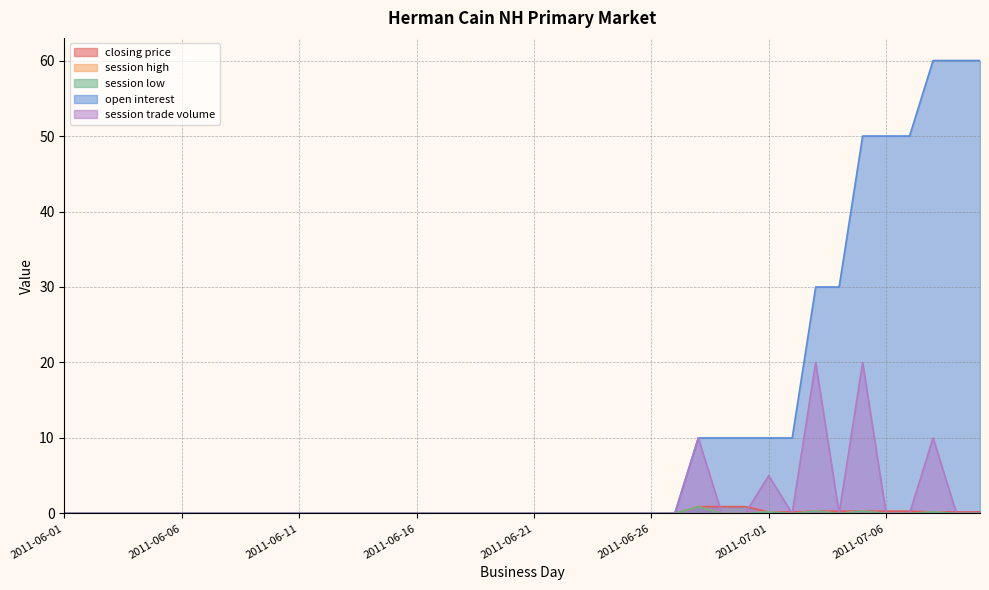

Reading left to right, transcribe all the data shown in this chart.

closing price: 0.0	0.0	0.0	0.0	0.0	0.0	0.0	0.0	0.0	0.0	0.0	0.0	0.0	0.0	0.0	0.0	0.0	0.0	0.0	0.0	0.0	0.0	0.0	0.0	0.0	0.0	0.0	0.9	0.9	0.9	0.2	0.2	0.3	0.3	0.3	0.3	0.3	0.2	0.2	0.2
session high: 0.0	0.0	0.0	0.0	0.0	0.0	0.0	0.0	0.0	0.0	0.0	0.0	0.0	0.0	0.0	0.0	0.0	0.0	0.0	0.0	0.0	0.0	0.0	0.0	0.0	0.0	0.0	0.9	0.0	0.0	0.2	0.0	0.3	0.0	0.3	0.0	0.0	0.2	0.0	0.0
session low: 0.0	0.0	0.0	0.0	0.0	0.0	0.0	0.0	0.0	0.0	0.0	0.0	0.0	0.0	0.0	0.0	0.0	0.0	0.0	0.0	0.0	0.0	0.0	0.0	0.0	0.0	0.0	0.9	0.0	0.0	0.2	0.0	0.3	0.0	0.3	0.0	0.0	0.2	0.0	0.0
open interest: 0.0	0.0	0.0	0.0	0.0	0.0	0.0	0.0	0.0	0.0	0.0	0.0	0.0	0.0	0.0	0.0	0.0	0.0	0.0	0.0	0.0	0.0	0.0	0.0	0.0	0.0	0.0	10.0	10.0	10.0	10.0	10.0	30.0	30.0	50.0	50.0	50.0	60.0	60.0	60.0
session trade volume: 0.0	0.0	0.0	0.0	0.0	0.0	0.0	0.0	0.0	0.0	0.0	0.0	0.0	0.0	0.0	0.0	0.0	0.0	0.0	0.0	0.0	0.0	0.0	0.0	0.0	0.0	0.0	10.0	0.0	0.0	5.0	0.0	20.0	0.0	20.0	0.0	0.0	10.0	0.0	0.0